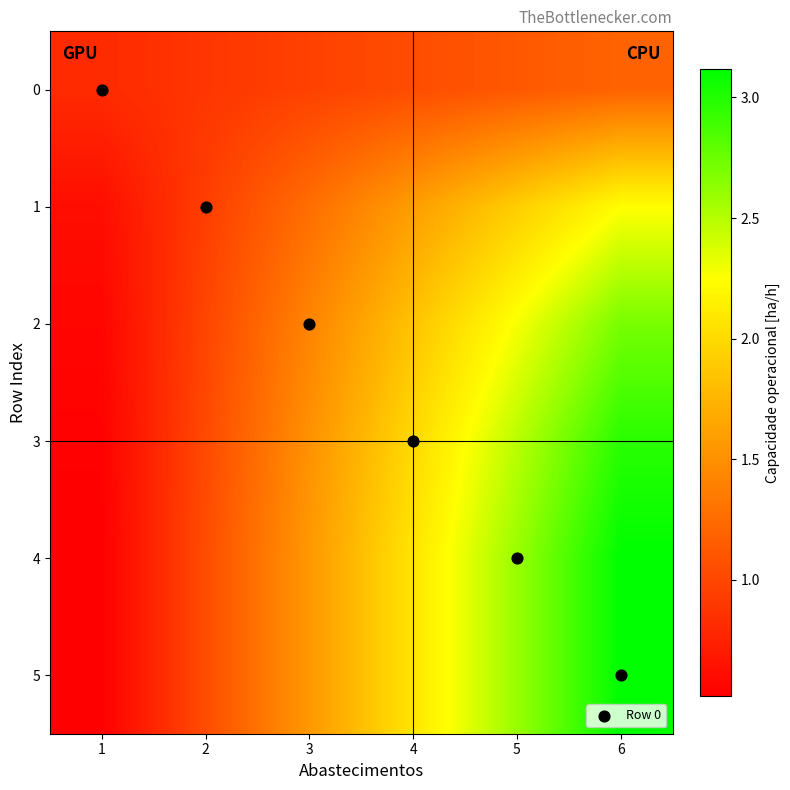

Count the number of categories in the chart.

6